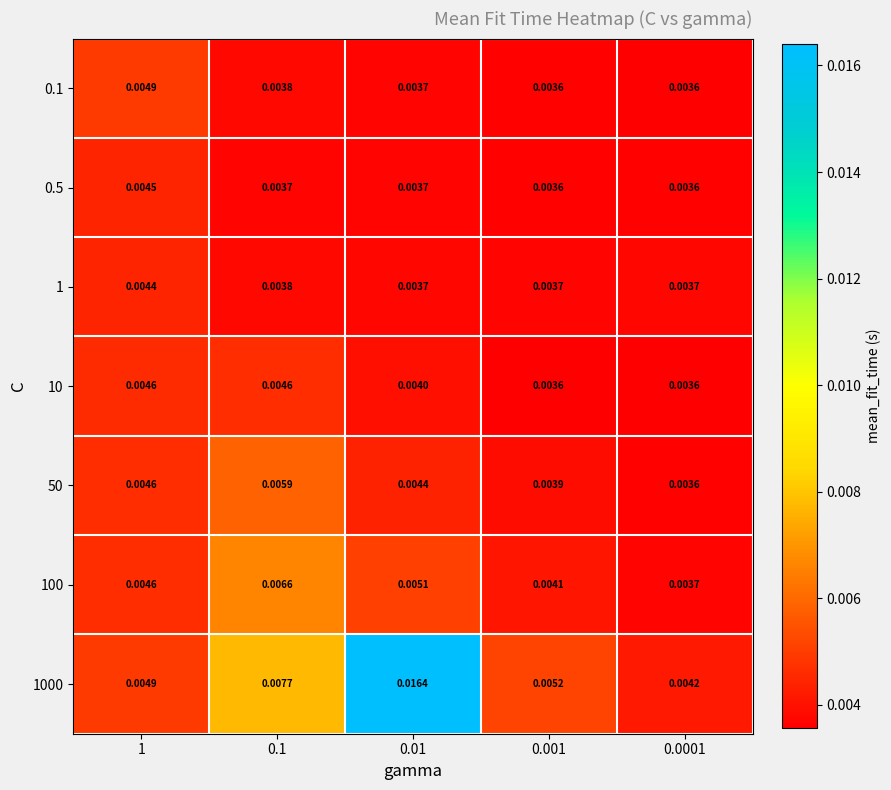

Is the value of 50 at 0.01 greater than the value of 0.5 at 0.01?

Yes